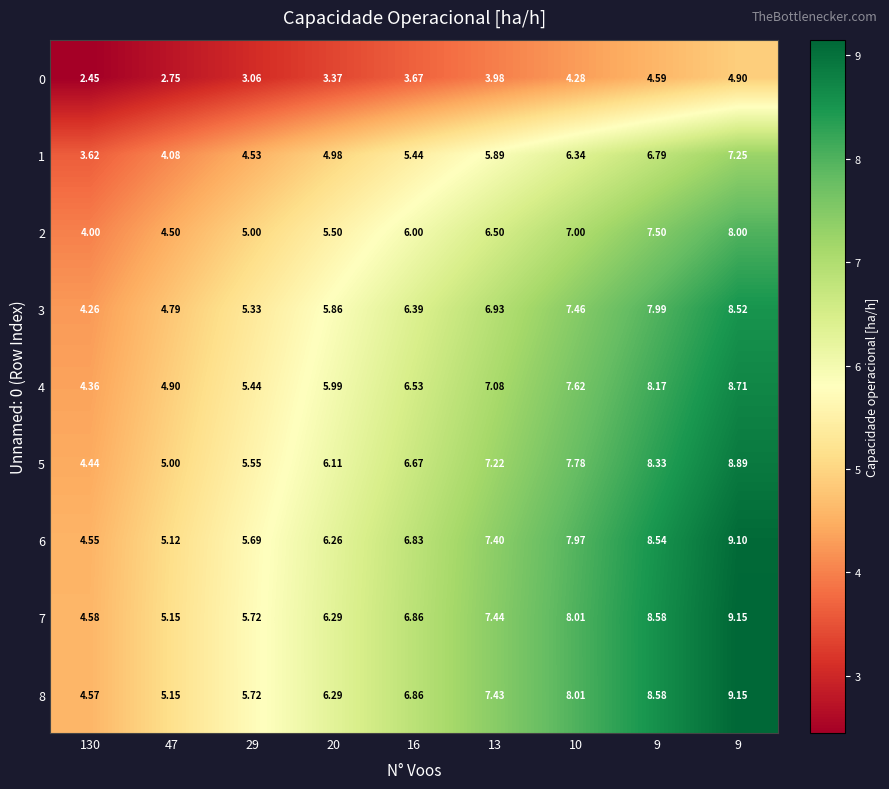

Reading right to left, list all the values displayed in this chart.

0: 9=4.9	9=4.6	10=4.3	13=4.0	16=3.7	20=3.4	29=3.1	47=2.8	130=2.5
1: 9=7.2	9=6.8	10=6.3	13=5.9	16=5.4	20=5.0	29=4.5	47=4.1	130=3.6
2: 9=8.0	9=7.5	10=7.0	13=6.5	16=6.0	20=5.5	29=5.0	47=4.5	130=4.0
3: 9=8.5	9=8.0	10=7.5	13=6.9	16=6.4	20=5.9	29=5.3	47=4.8	130=4.3
4: 9=8.7	9=8.2	10=7.6	13=7.1	16=6.5	20=6.0	29=5.4	47=4.9	130=4.4
5: 9=8.9	9=8.3	10=7.8	13=7.2	16=6.7	20=6.1	29=5.5	47=5.0	130=4.4
6: 9=9.1	9=8.5	10=8.0	13=7.4	16=6.8	20=6.3	29=5.7	47=5.1	130=4.5
7: 9=9.2	9=8.6	10=8.0	13=7.4	16=6.9	20=6.3	29=5.7	47=5.2	130=4.6
8: 9=9.2	9=8.6	10=8.0	13=7.4	16=6.9	20=6.3	29=5.7	47=5.2	130=4.6